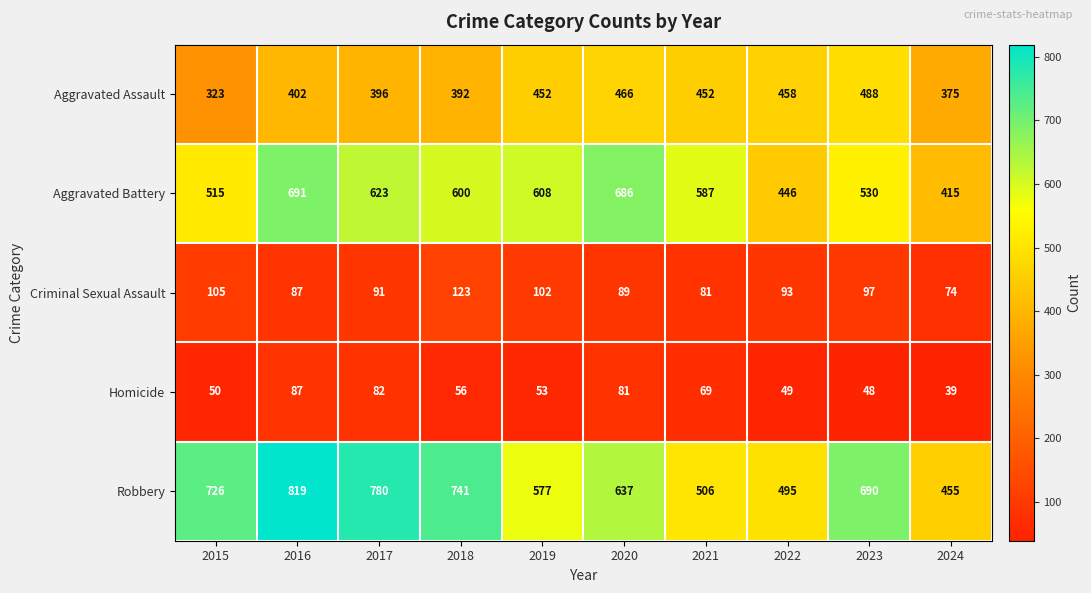

Which series has the largest range (max minus min)?

Robbery